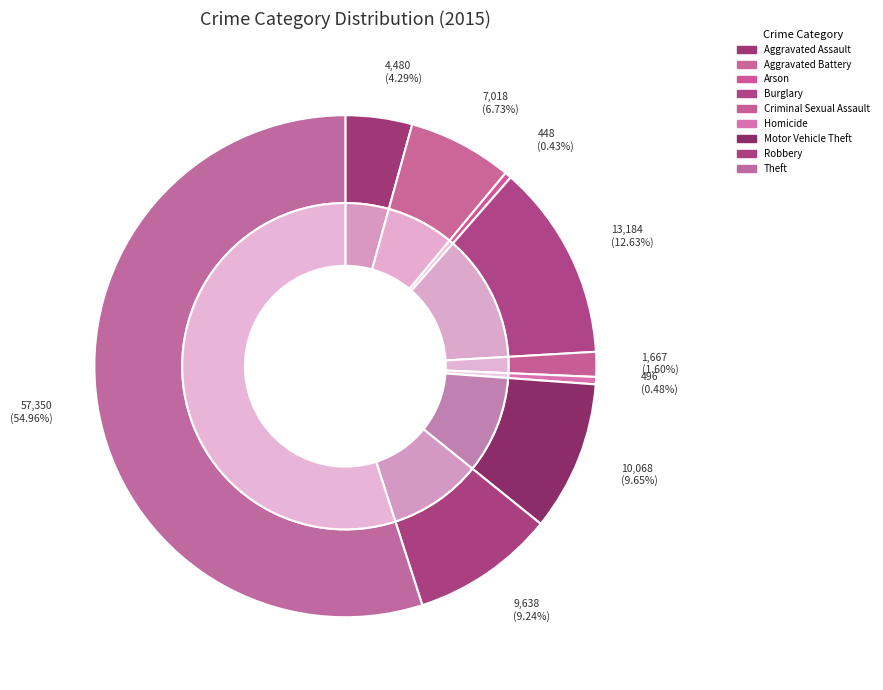

True or false: Aggravated Battery accounts for 20% of the total.

False